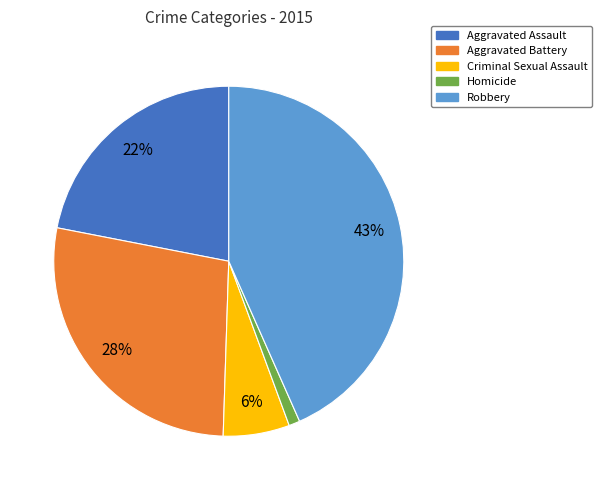

How many segments does this pie chart have?

5